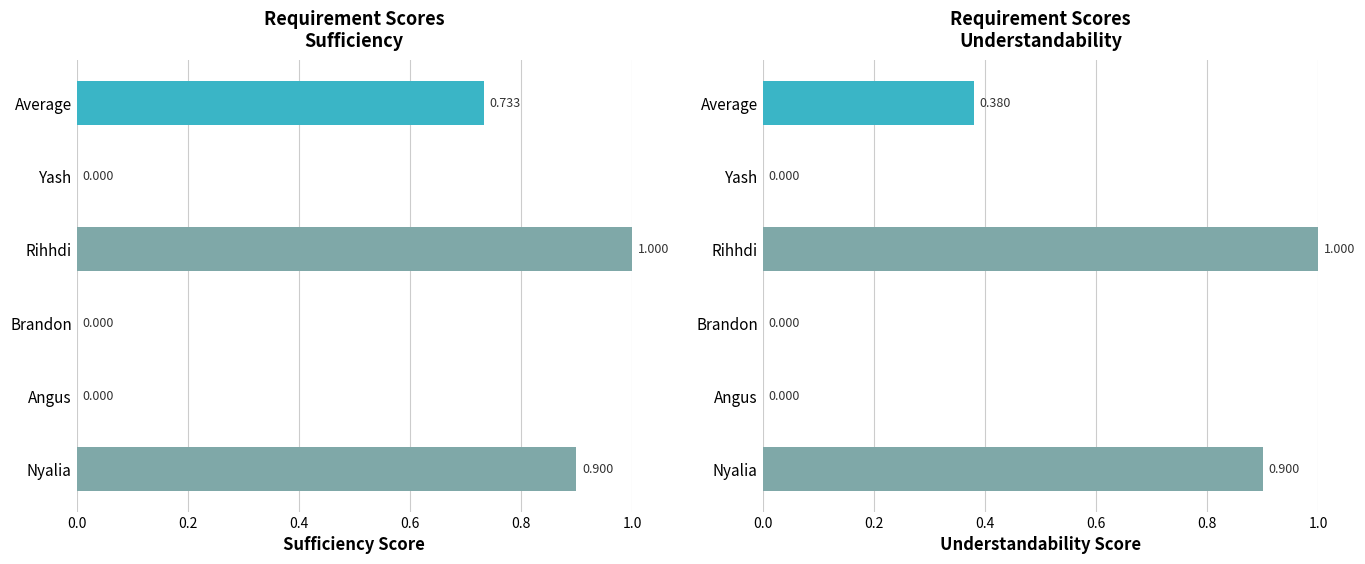

Are the bars grouped side by side (vs. stacked)?

Yes